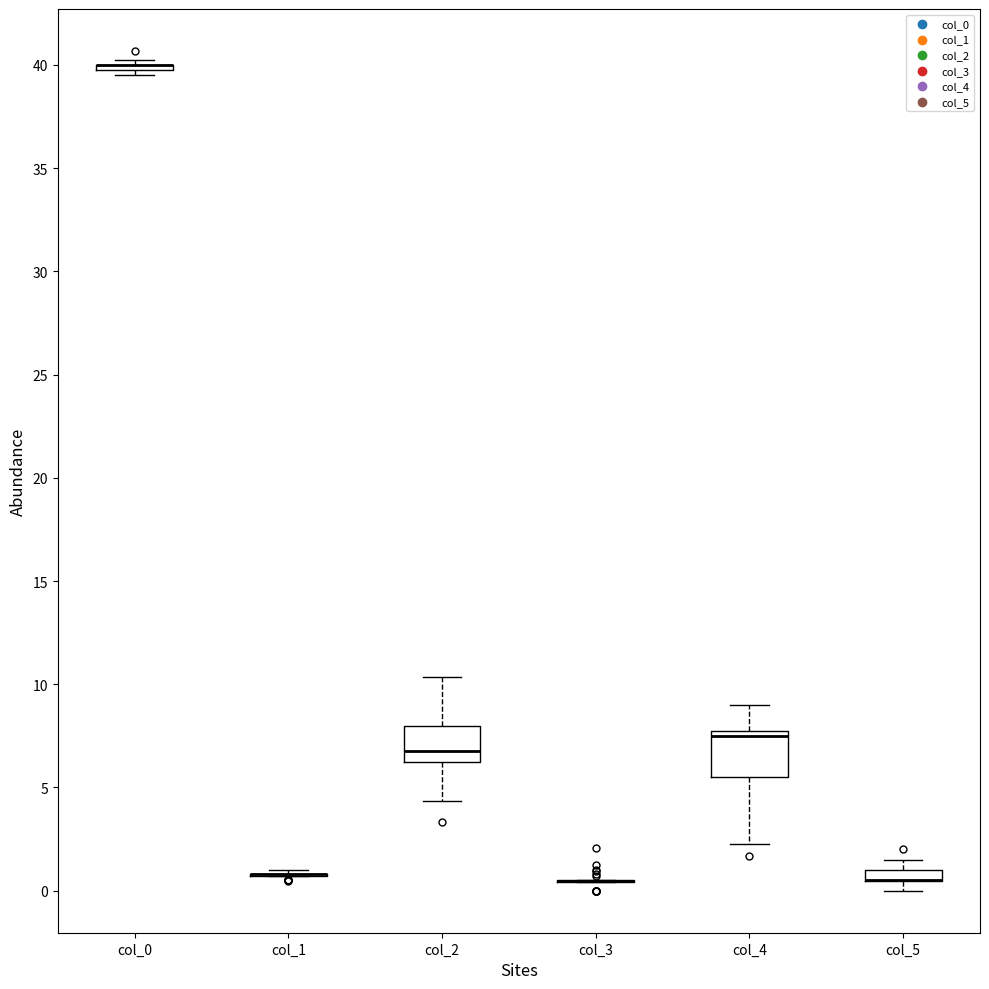

Comparing the boxes themselves (not the whiskers), which one is the tallest?

col_4